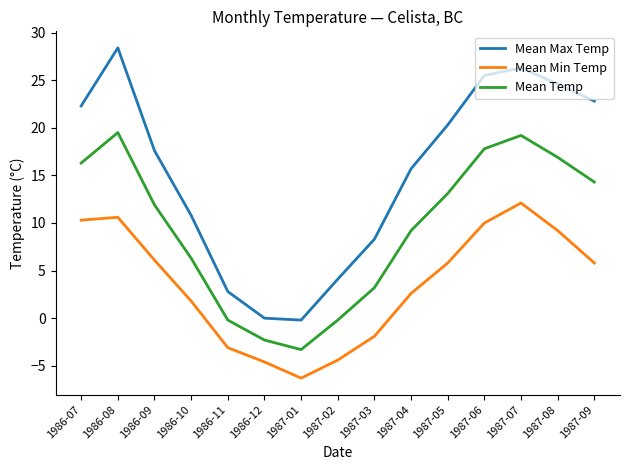

What position from the left is 1986-12?

6